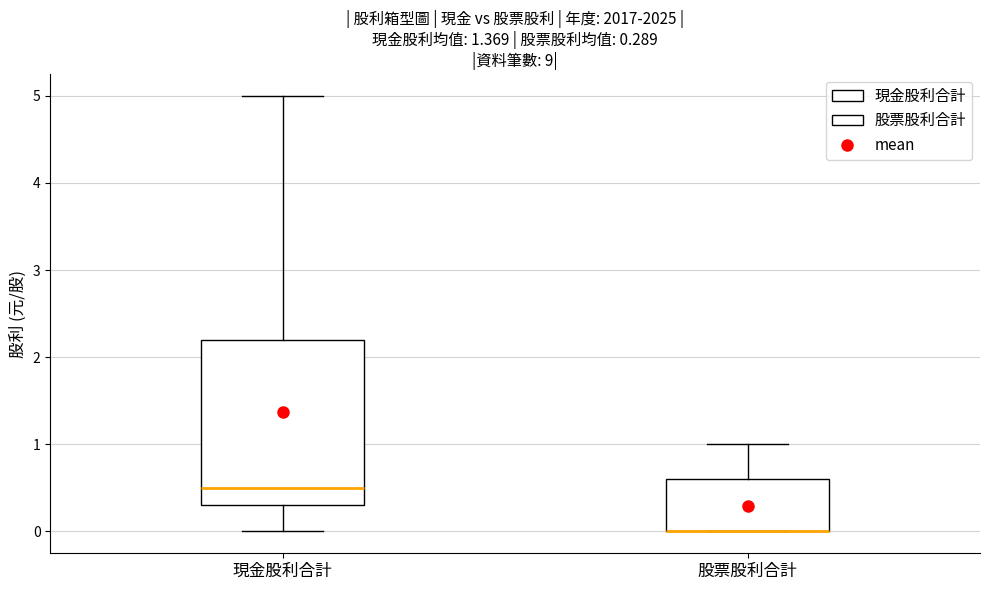

Which box is the tallest, from its lower edge to its upper edge?

現金股利合計